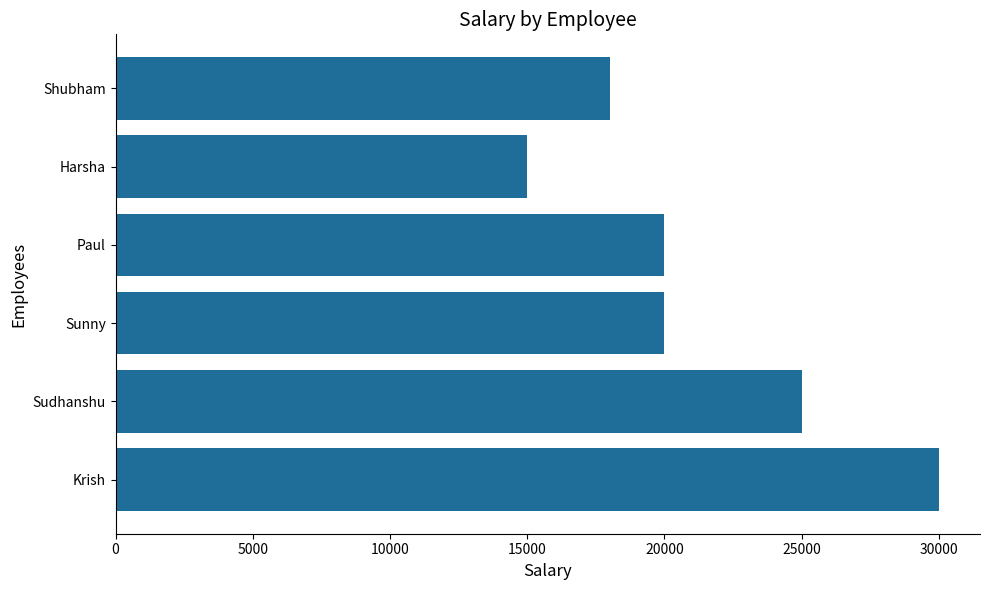

What is the difference between the values at Sunny and Shubham?

2000